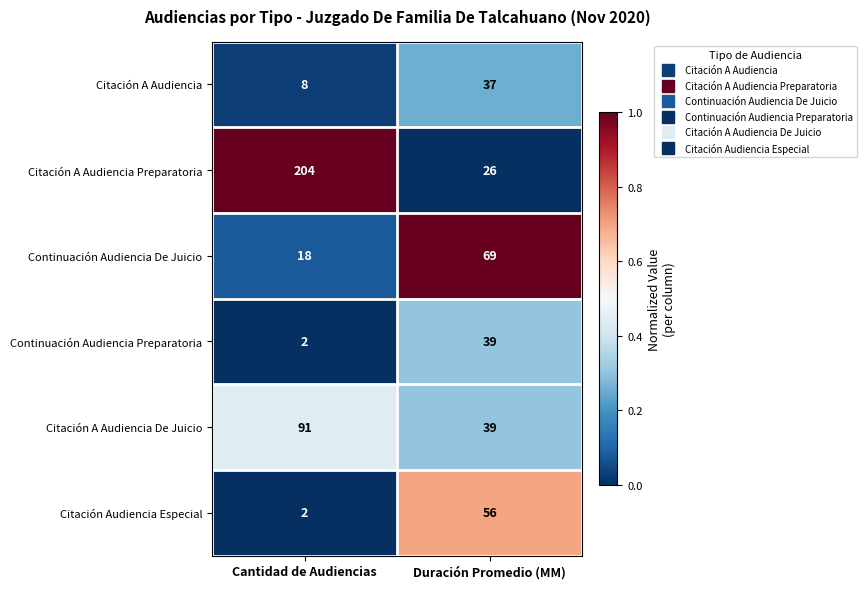

Is it true that Continuación Audiencia Preparatoria equals 3 at Cantidad de Audiencias?

False